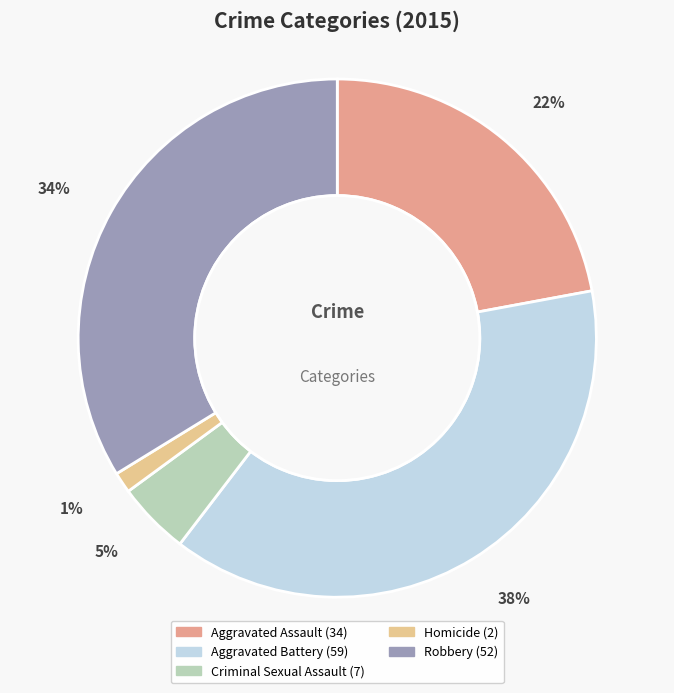

Rank the categories by value from lowest to highest.

Homicide, Criminal Sexual Assault, Aggravated Assault, Robbery, Aggravated Battery